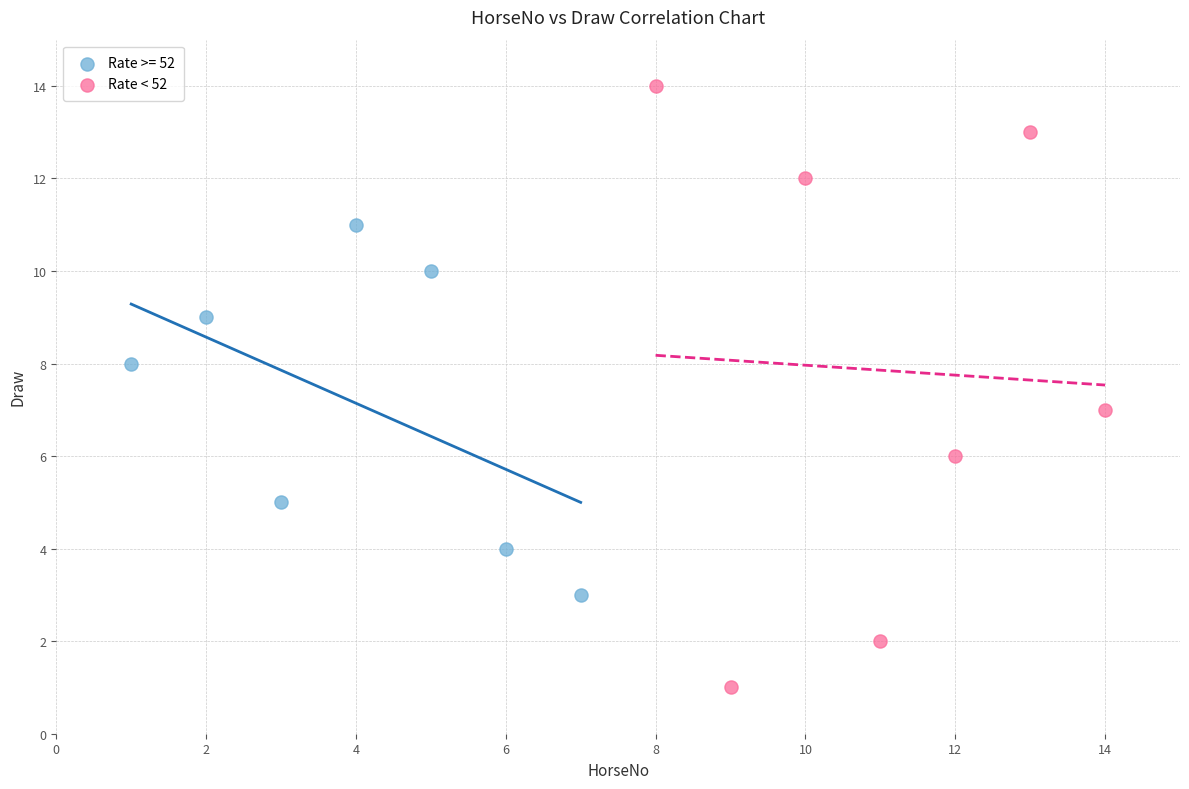

Which series reaches the maximum Y coordinate?

Rate < 52